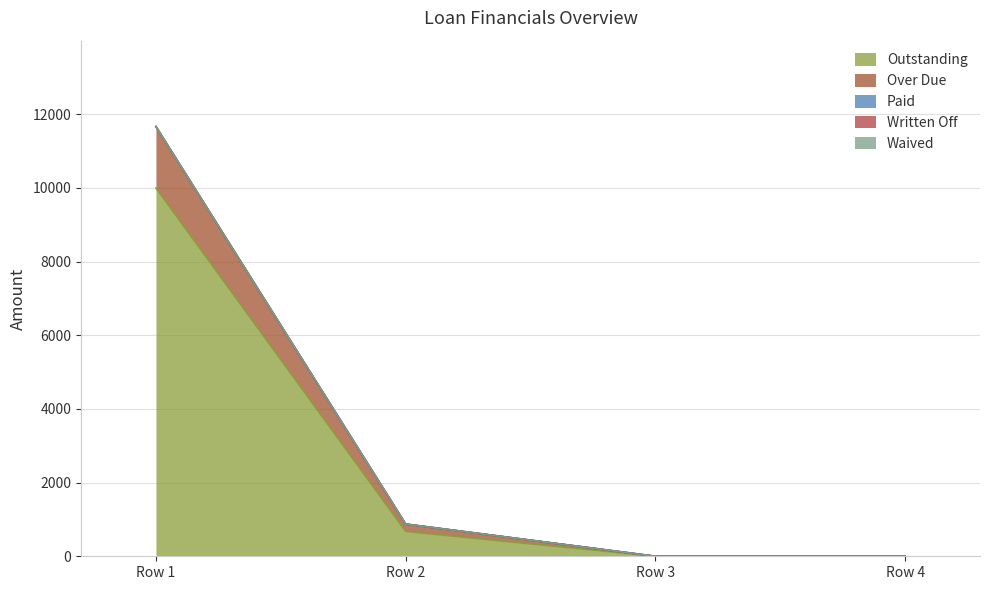

What are all the series names shown in the legend?

Outstanding, Over Due, Paid, Written Off, Waived